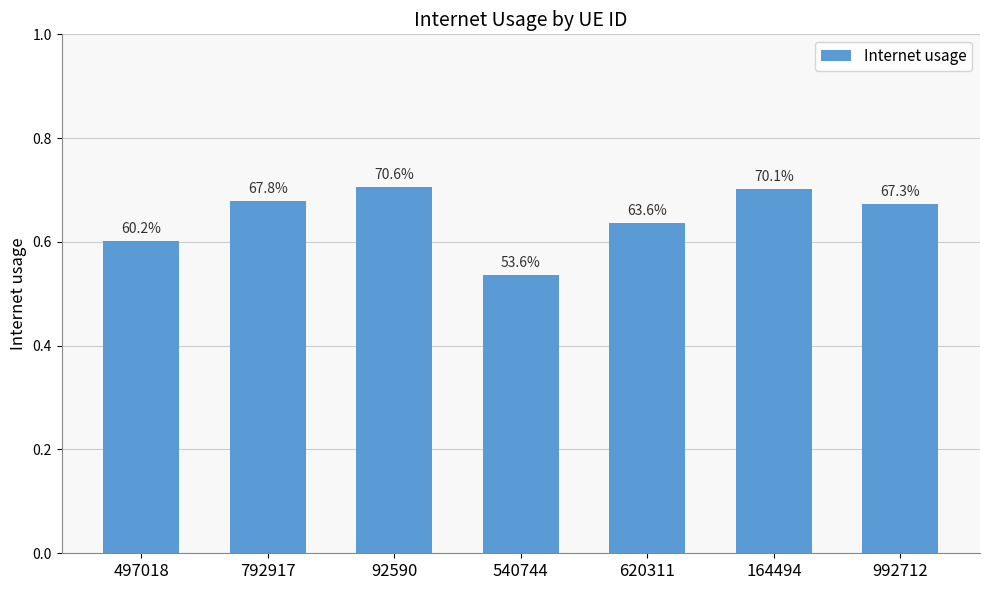

Does the chart contain any negative values?

No